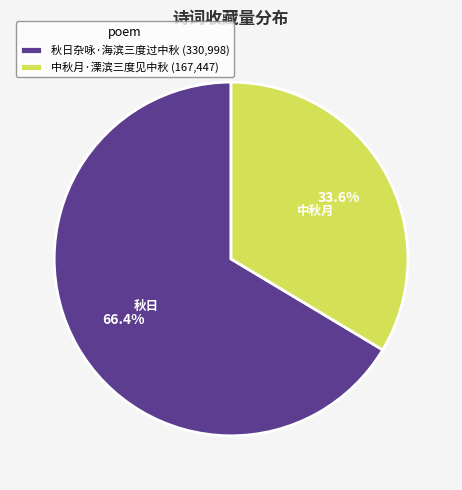

Is there a majority slice in this chart?

Yes